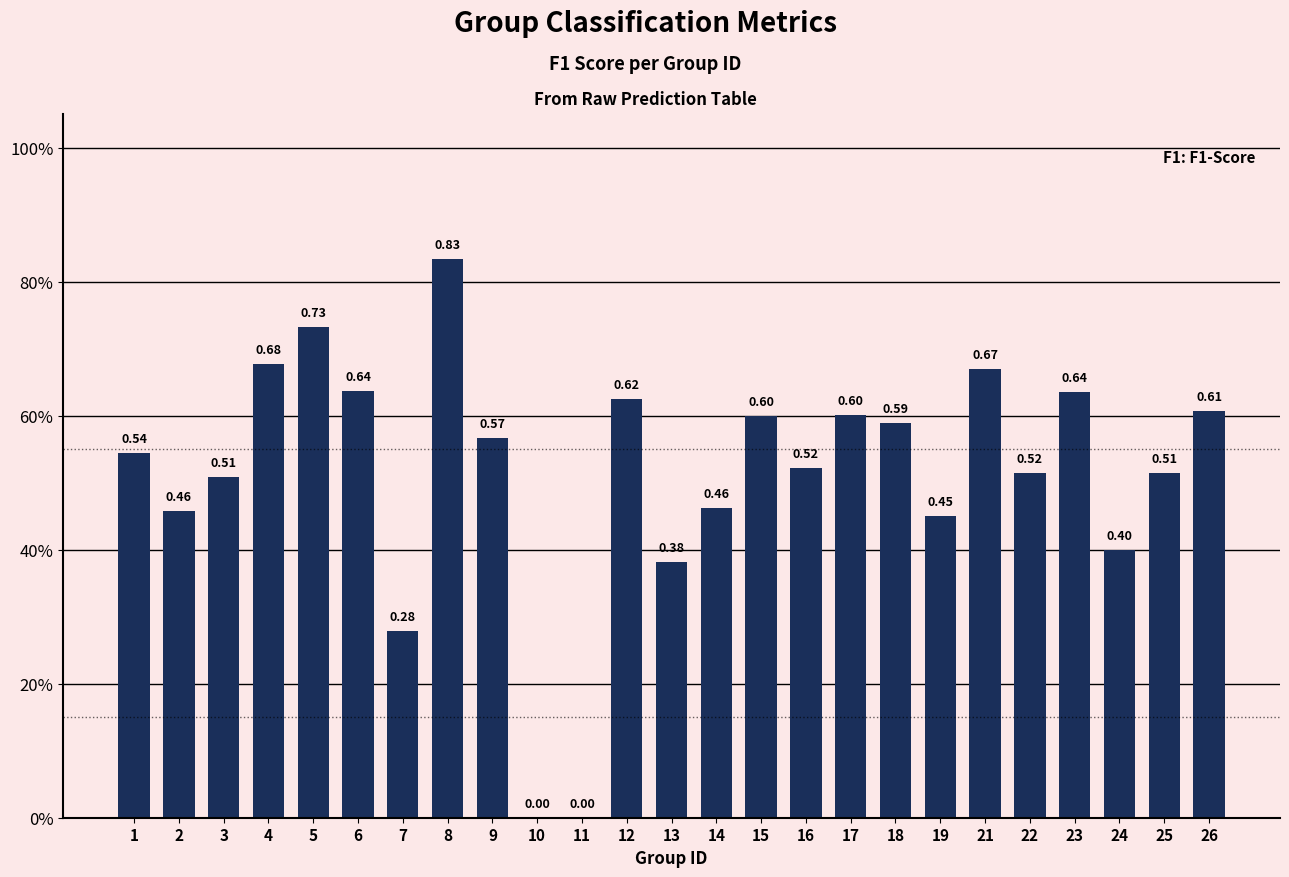

Rank the categories by value from highest to lowest.

8, 5, 4, 21, 6, 23, 12, 26, 17, 15, 18, 9, 1, 16, 22, 25, 3, 14, 2, 19, 24, 13, 7, 10, 11